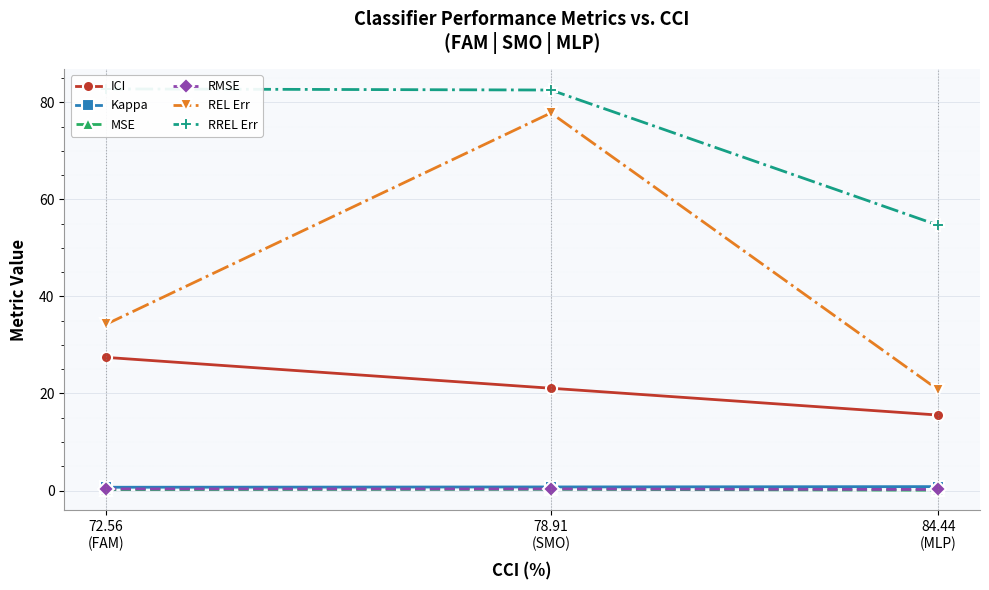

What is the sum of all MSE values?

0.5